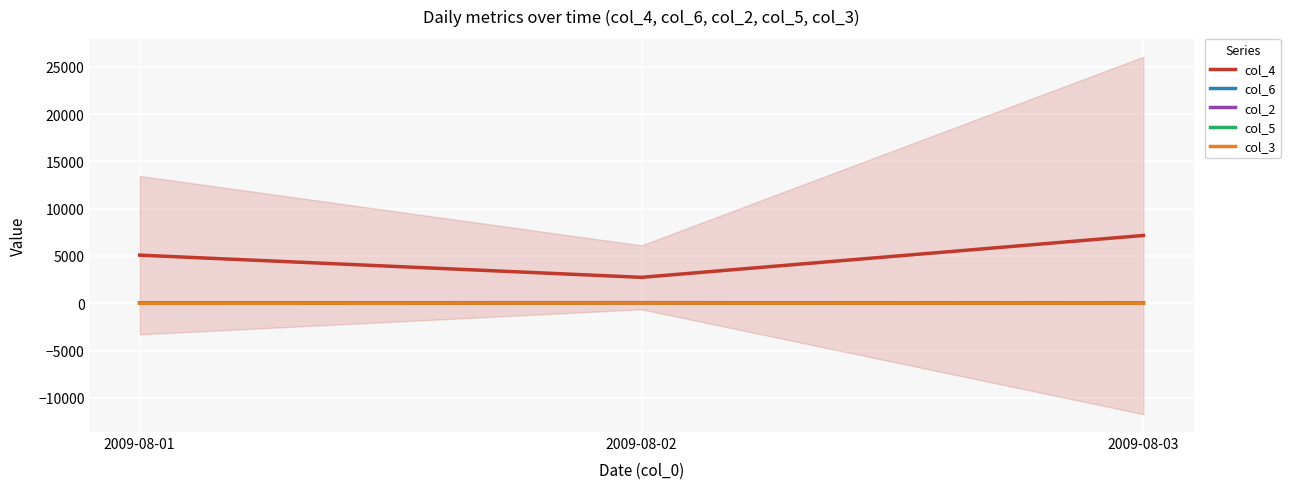

List the series in order of their peak value, lowest first.

col_3, col_5, col_2, col_6, col_4